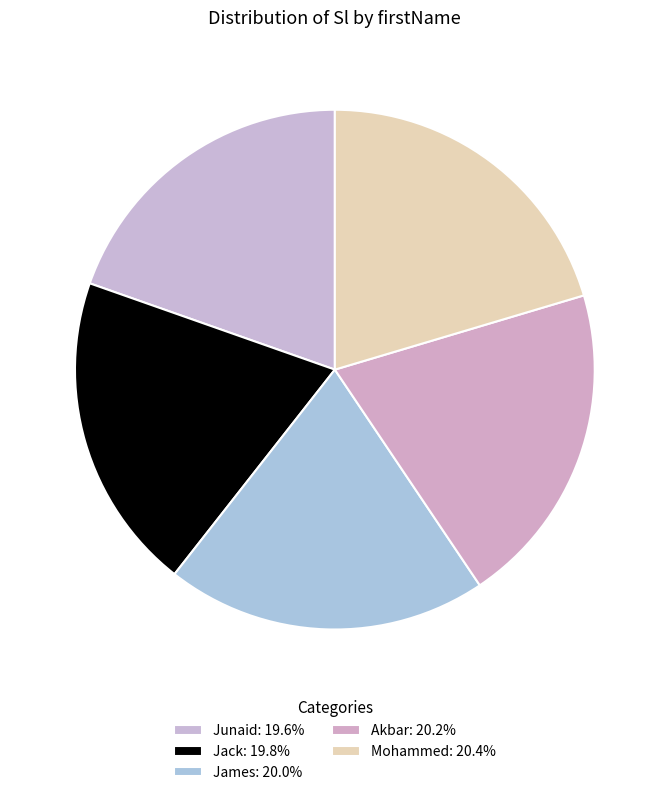

Approximately how many times larger is the value at Jack compared to Mohammed?

1.0